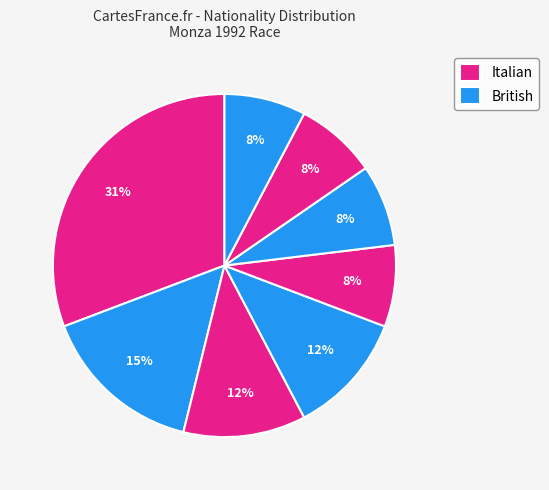

To the nearest percent, what is the difference between the largest and smallest slice percentages?

23%